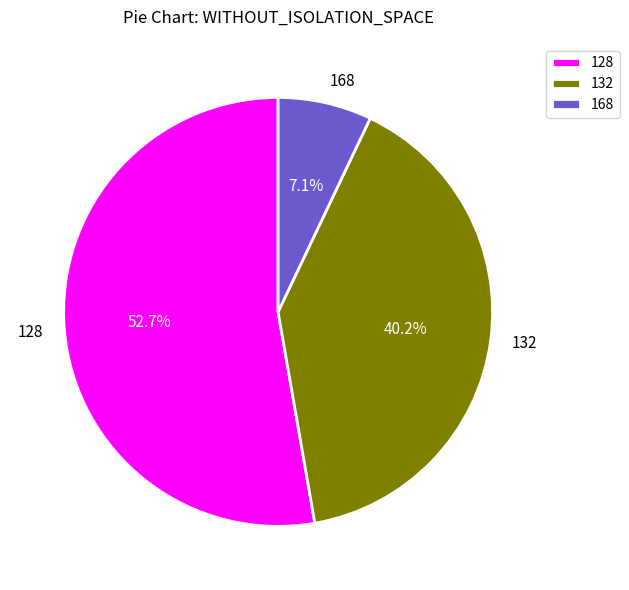

Combined, what portion of the pie is 128 and 132?

92.9%